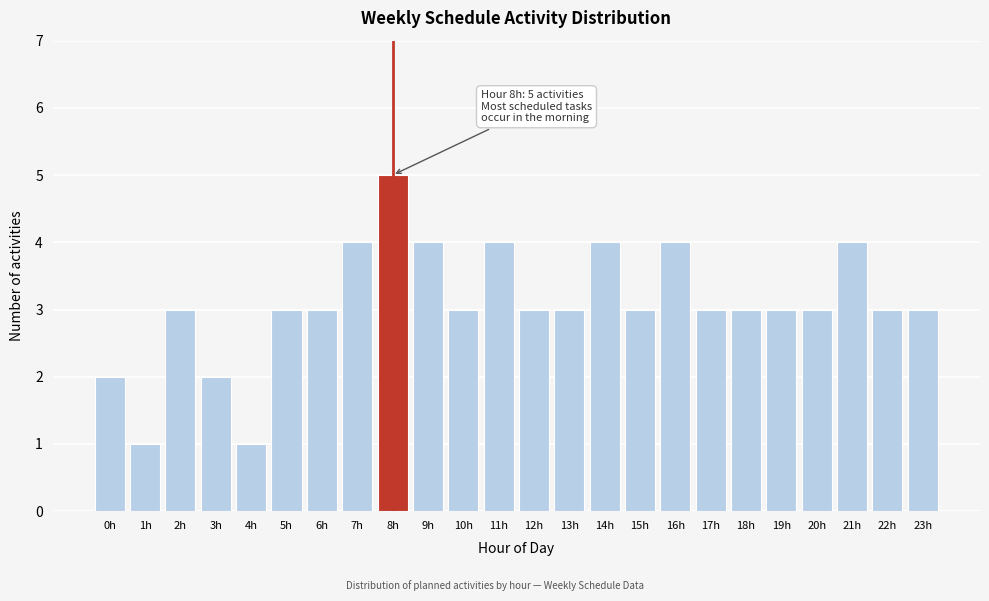

Reading right to left, extract all data points from this chart.

23h=3	22h=3	21h=4	20h=3	19h=3	18h=3	17h=3	16h=4	15h=3	14h=4	13h=3	12h=3	11h=4	10h=3	9h=4	8h=5	7h=4	6h=3	5h=3	4h=1	3h=2	2h=3	1h=1	0h=2